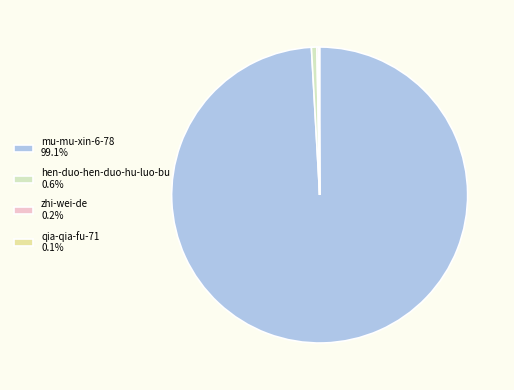

Rank the categories by value from lowest to highest.

qia-qia-fu-71, zhi-wei-de, hen-duo-hen-duo-hu-luo-bu, mu-mu-xin-6-78